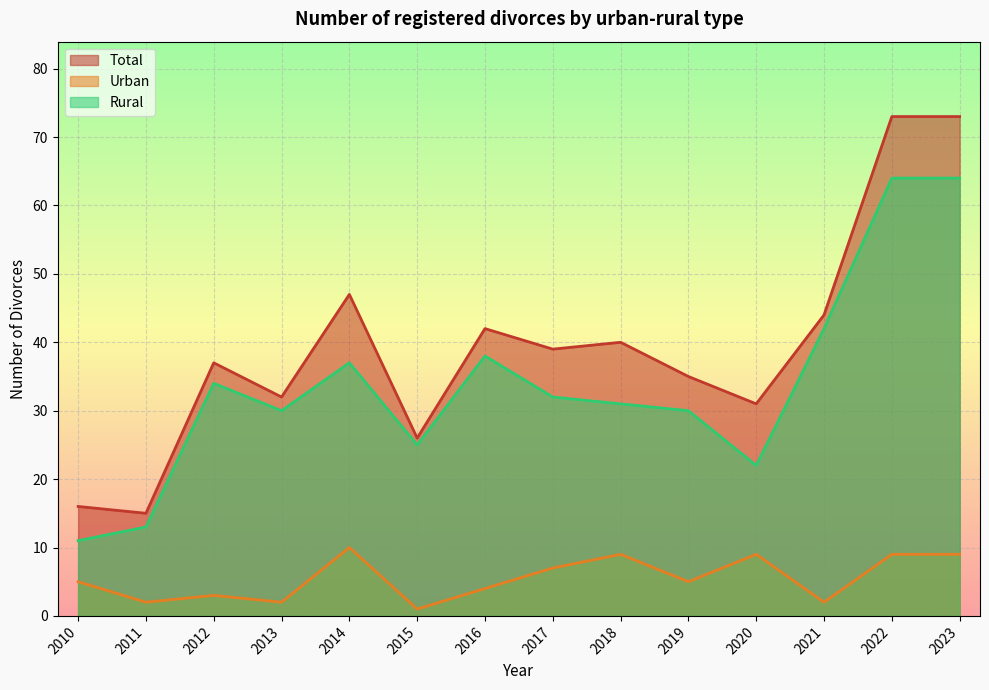

Is the value of Total at 2015 greater than the value of Urban at 2013?

Yes